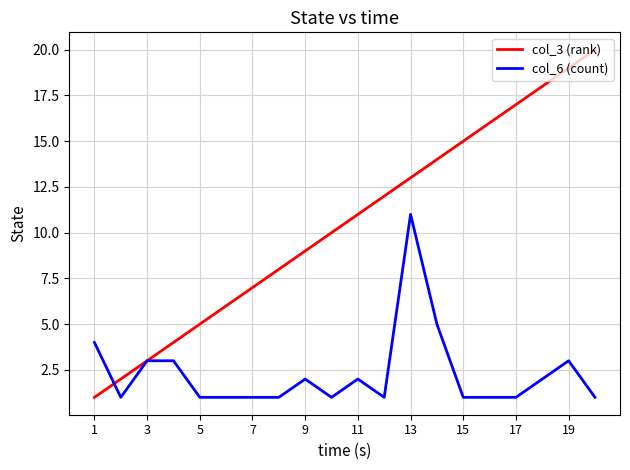

List the series in order of their overall mean, highest first.

col_3 (rank), col_6 (count)